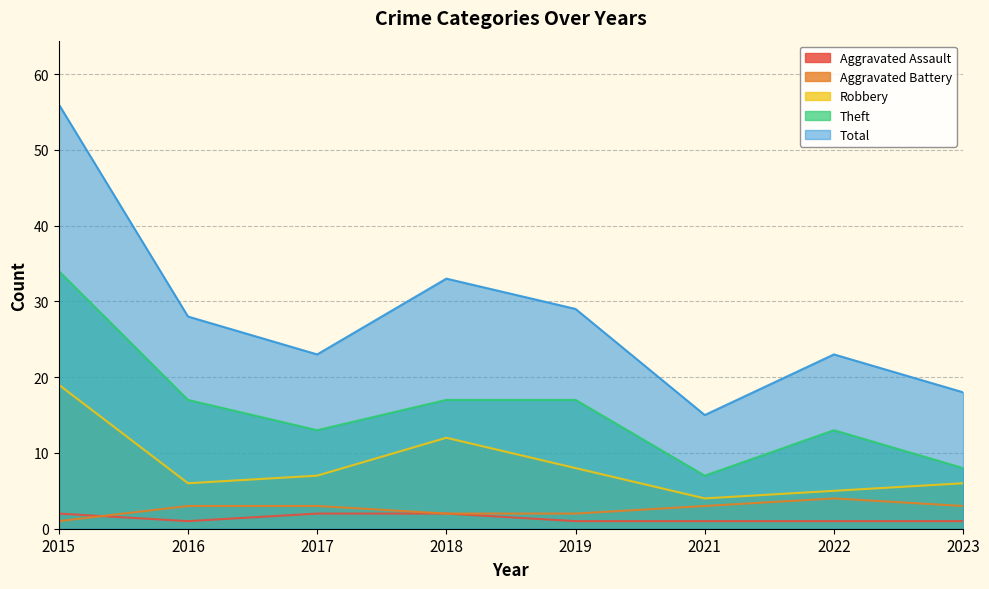

Count the number of categories in the chart.

8